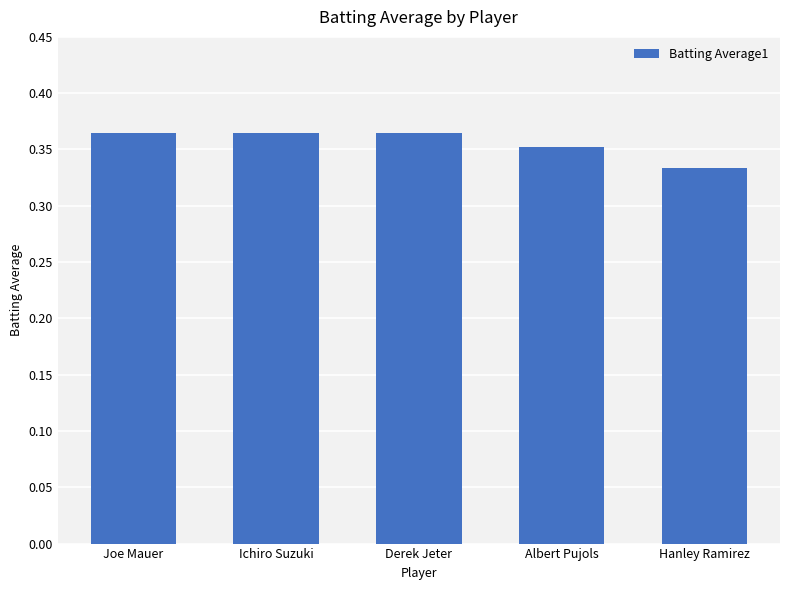

The chart shows a value of 0.6 at Albert Pujols. True or false?

False